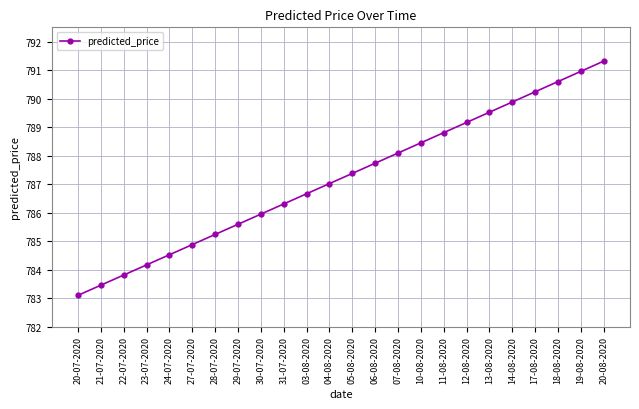

Reading right to left, what are all the values shown in this chart?

791.3	791.0	790.6	790.2	789.9	789.5	789.2	788.8	788.4	788.1	787.7	787.4	787.0	786.7	786.3	785.9	785.6	785.2	784.9	784.5	784.2	783.8	783.5	783.1